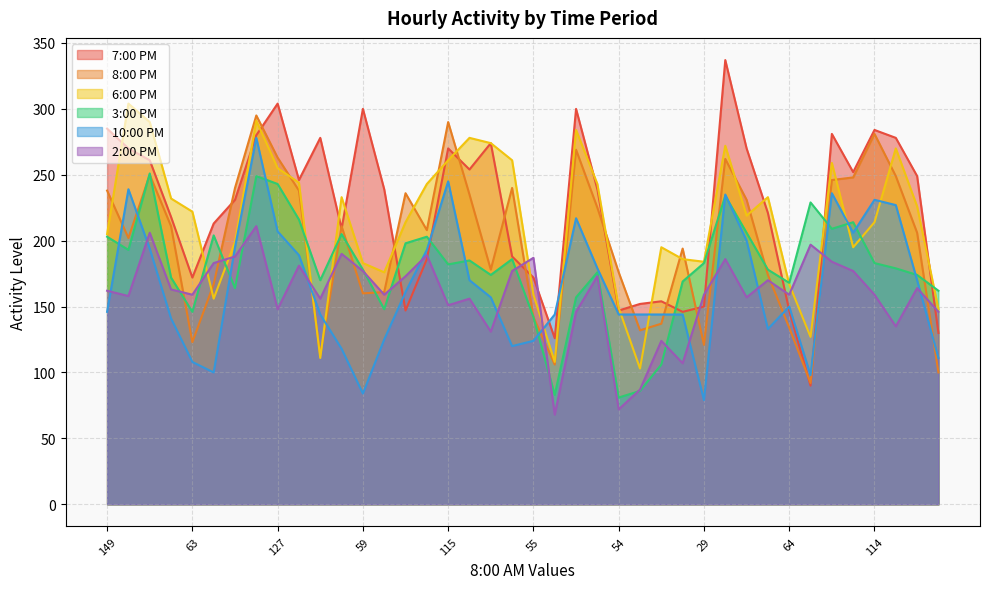

What is the lowest value of the 6:00 PM series?

103